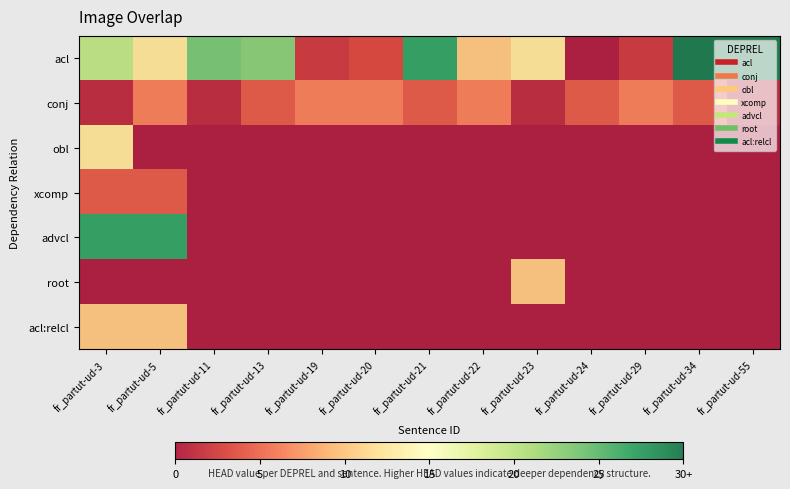

Which has a higher value, fr_partut-ud-34 or fr_partut-ud-20?

fr_partut-ud-34